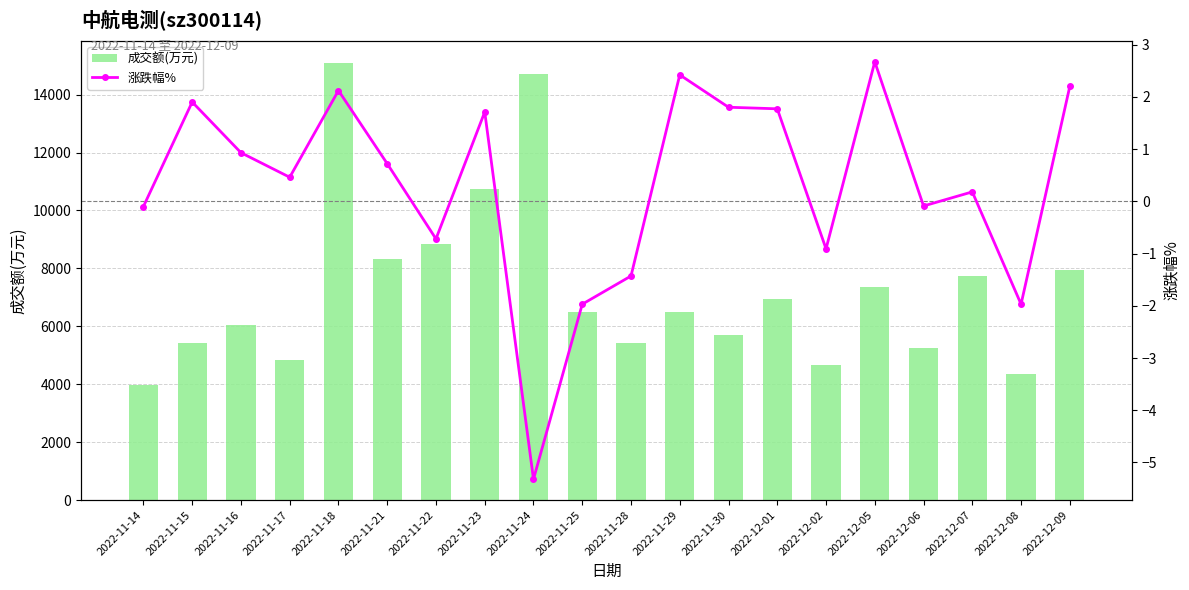

What is the label of the 19th bar from the right?

2022-11-15